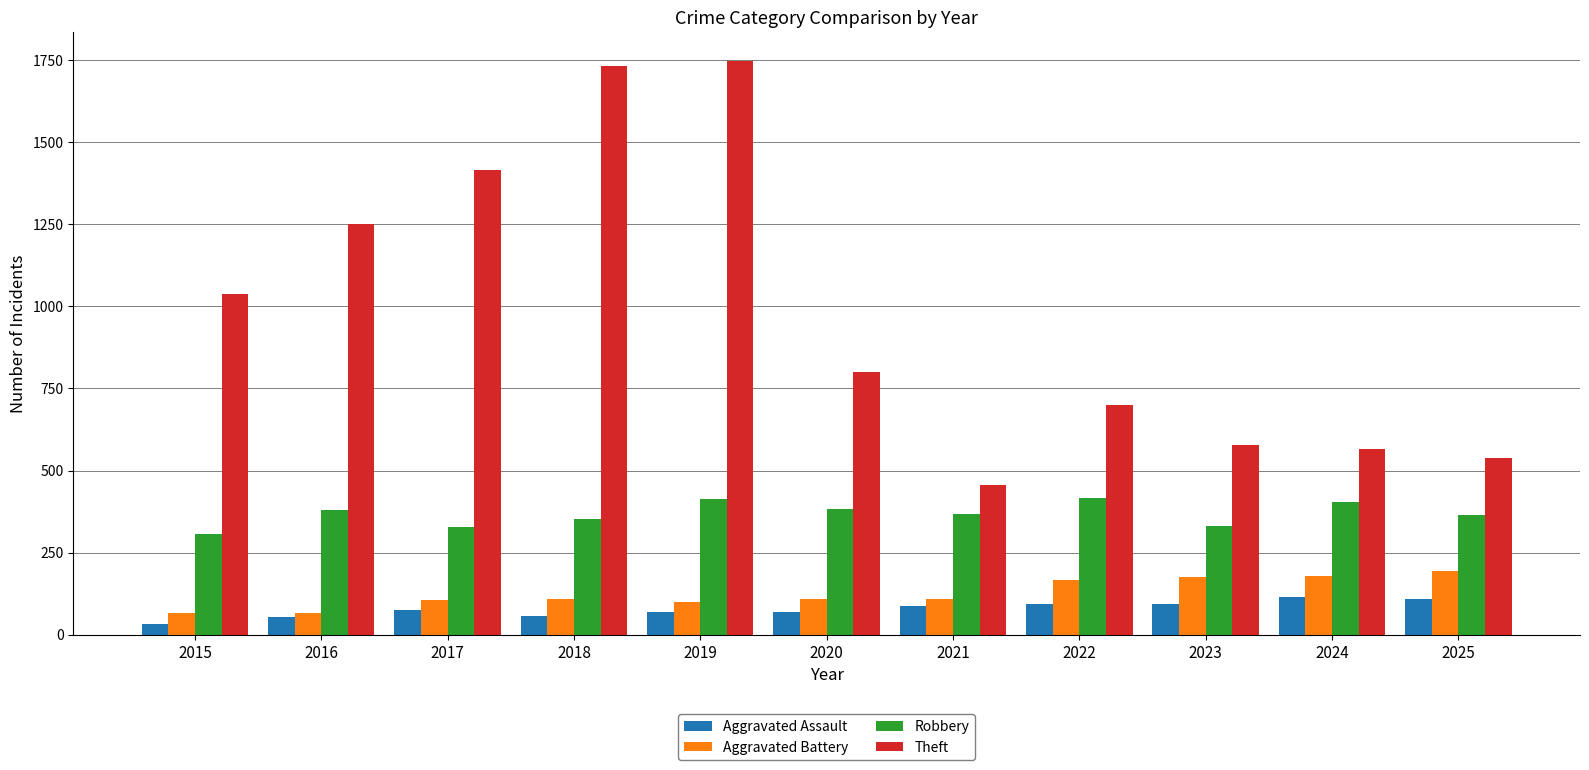

What is the spread (max minus min) of values at 2016?

1197